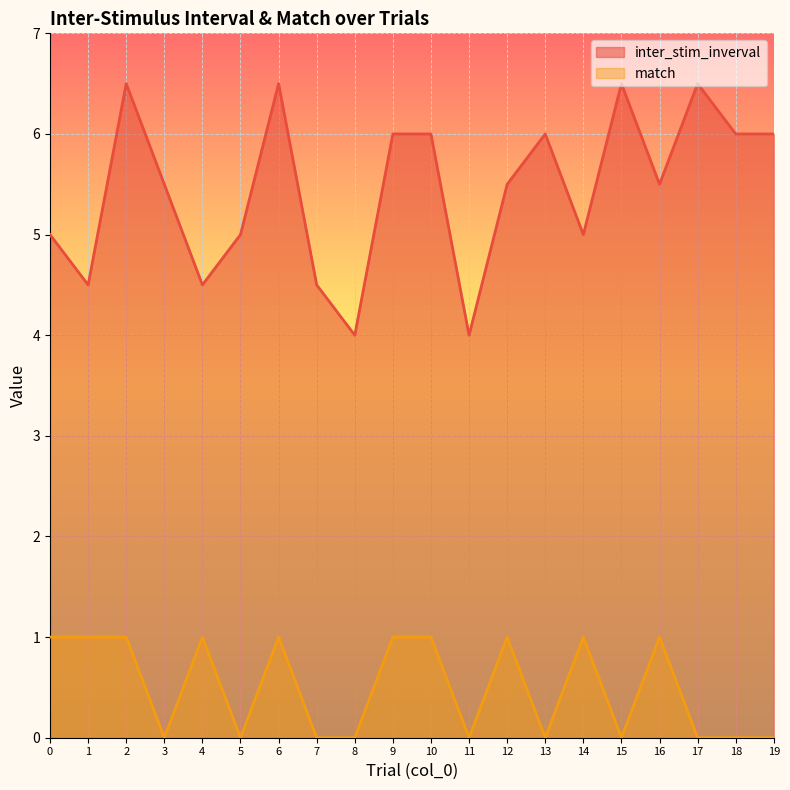

True or false: inter_stim_inverval and match intersect in this chart.

False